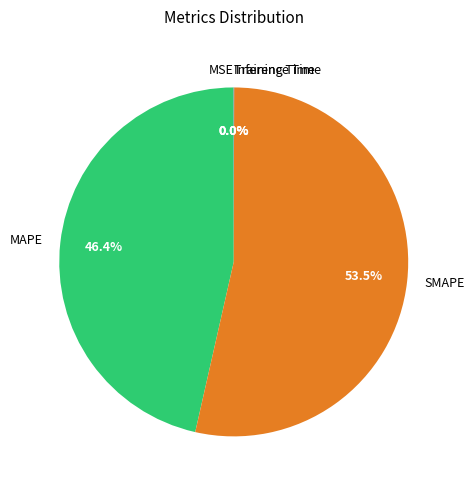

Which has a higher value, SMAPE or MAPE?

SMAPE